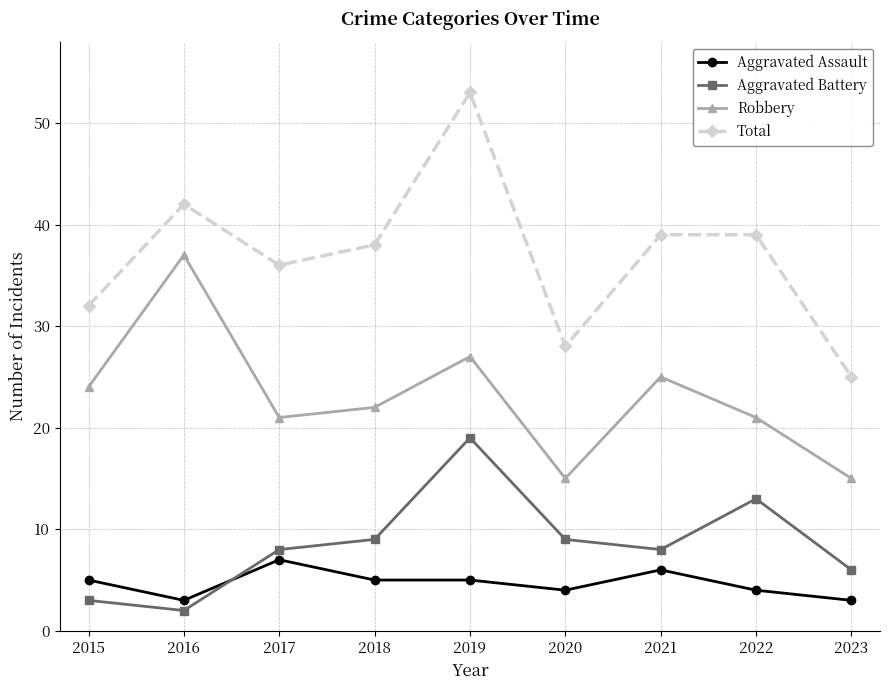

At how many categories does at least one series exceed 8?

9